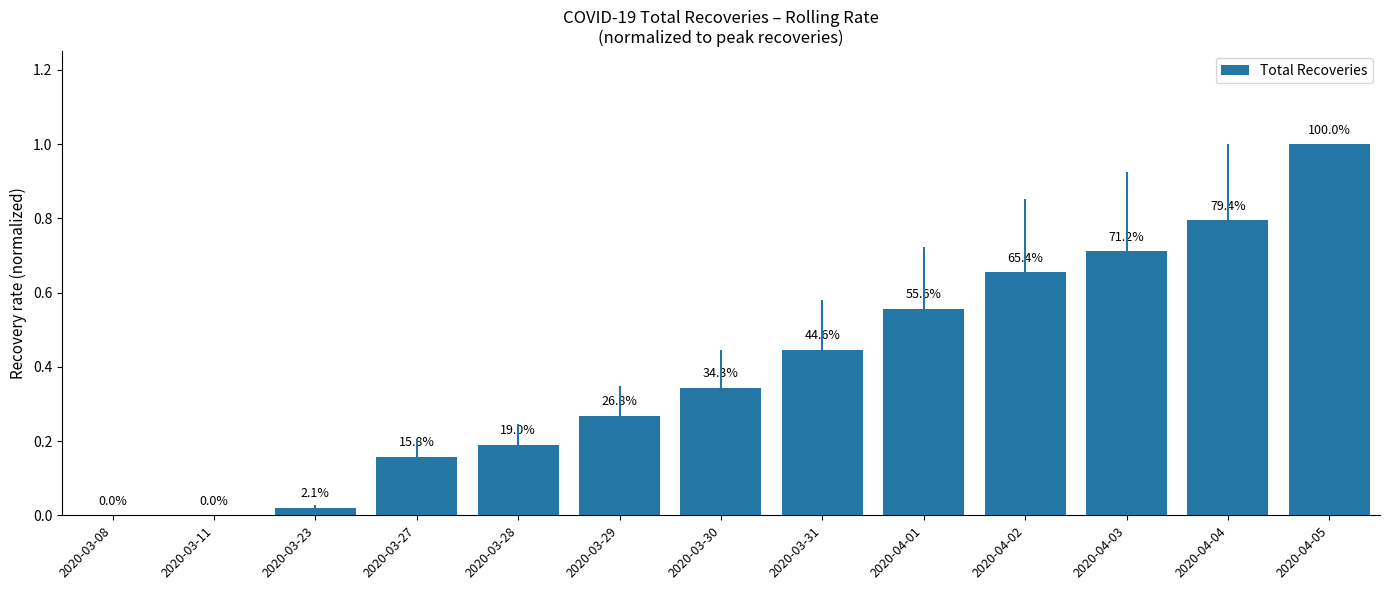

True or false: the data shows 0.3 at 2020-03-29.

True